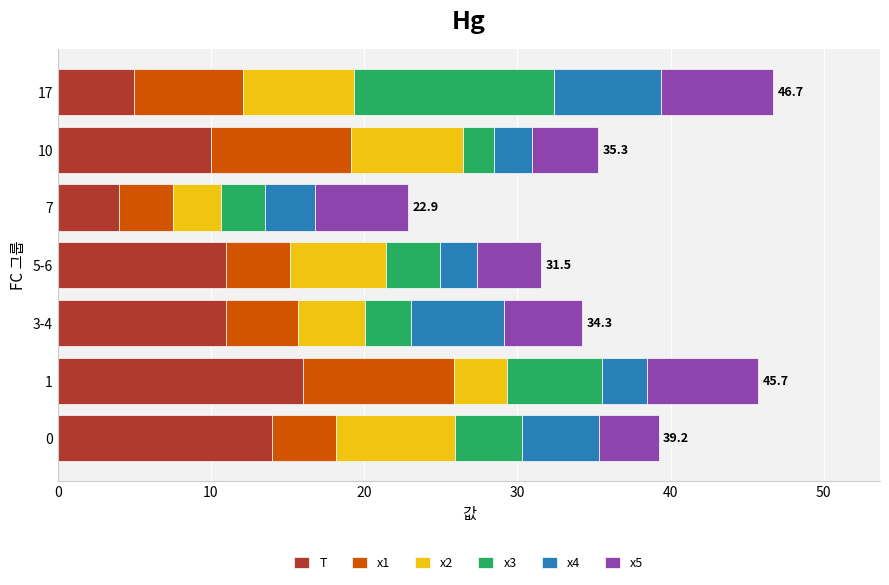

What is the total value across all series at 10?

35.3